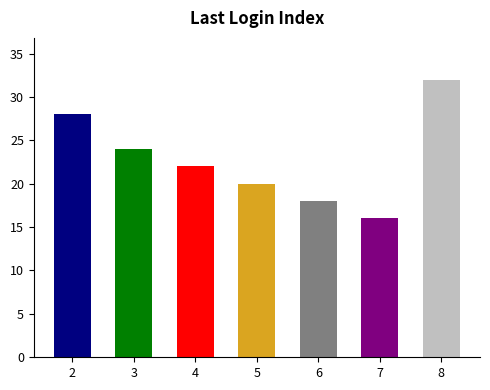

Read the value at 3, to the nearest 10.

20